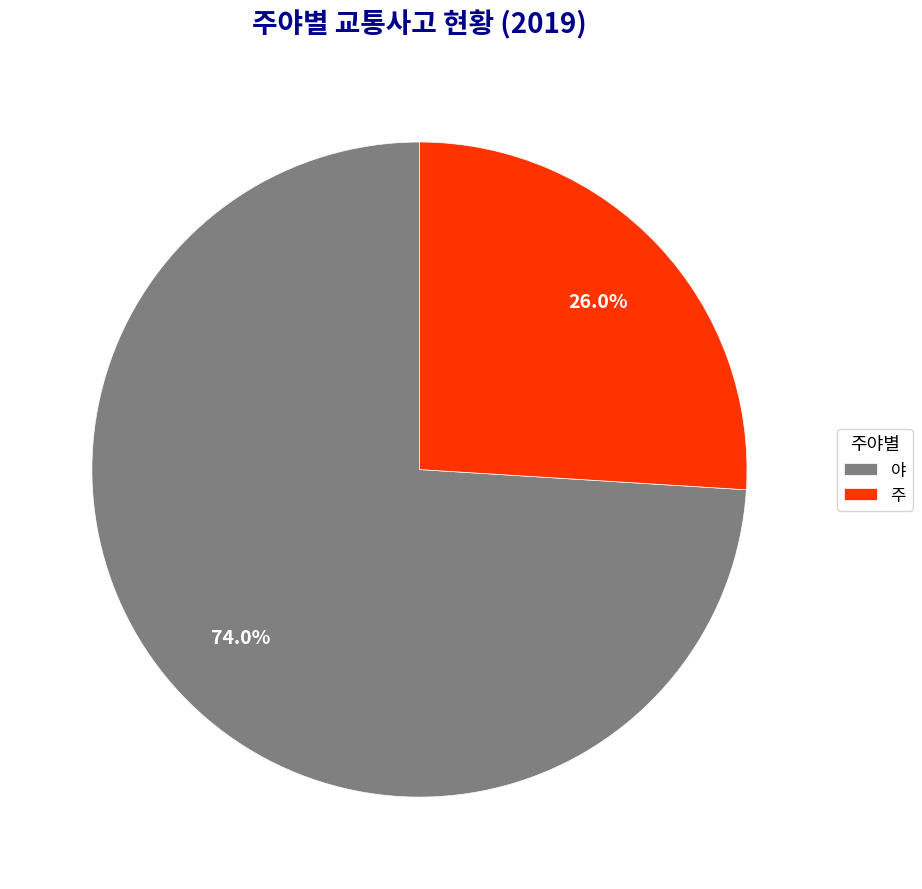

What portion of the pie excludes 야?

26.0%